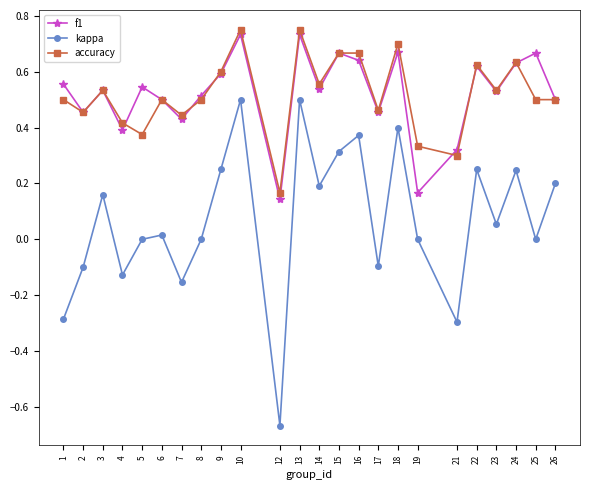

Which series changed the most between 4 and 25?

f1